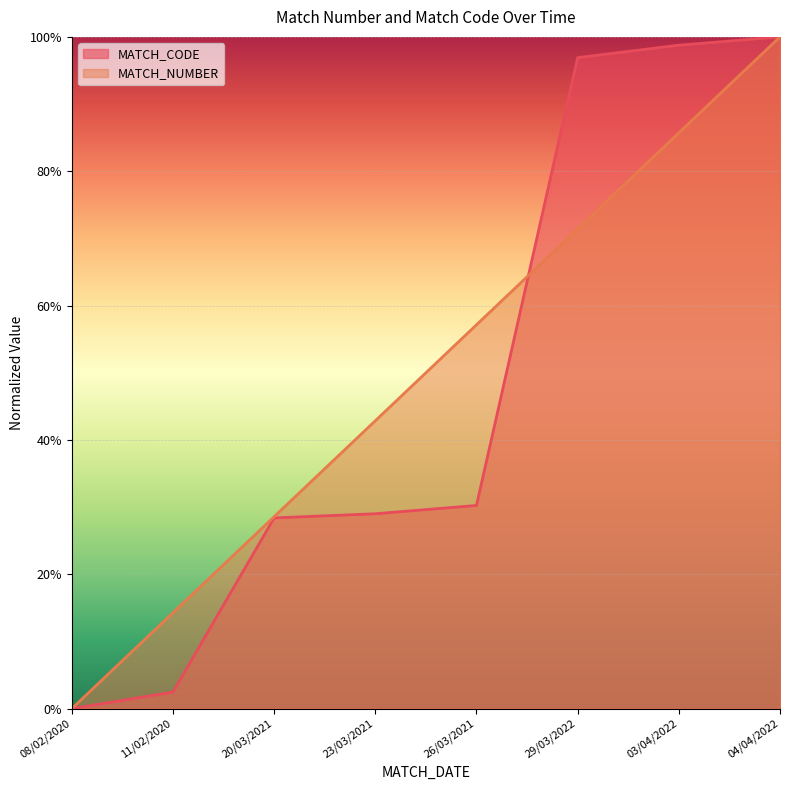

What is the spread (max minus min) of values at 03/04/2022?

0.1